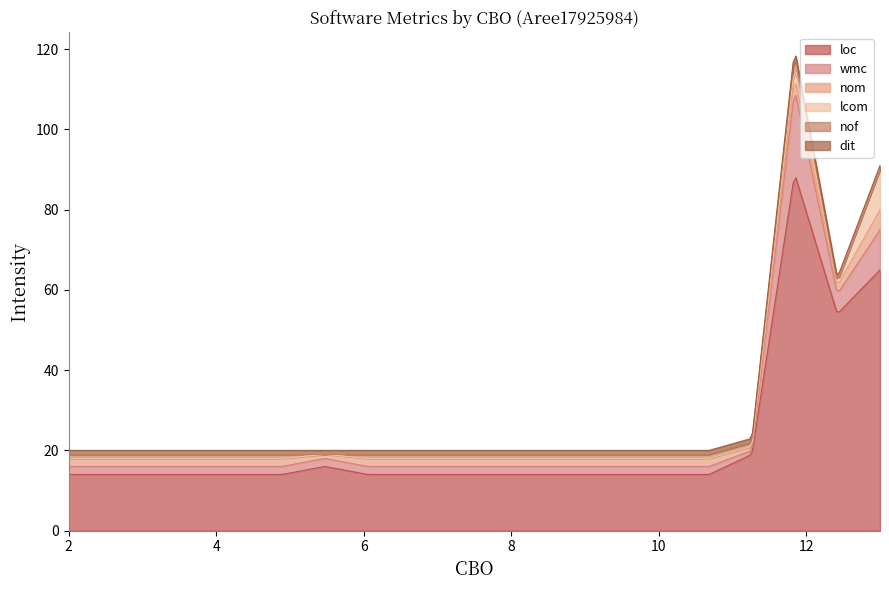

What is the sum of all nof values?

19